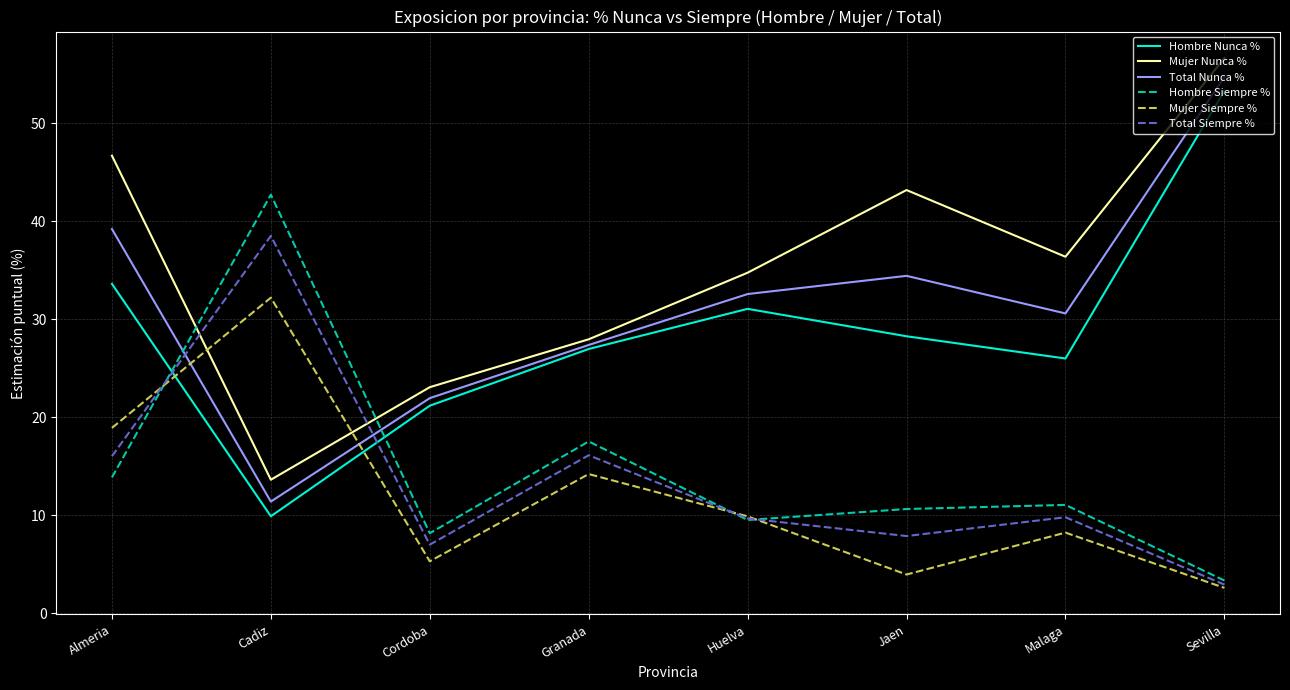

What is the sum of all Total Siempre % values?

107.9